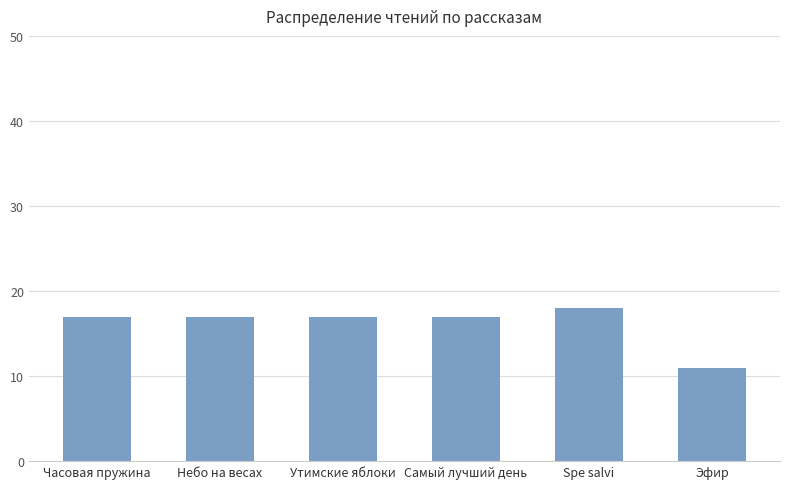

What position from the left is Небо на весах?

2